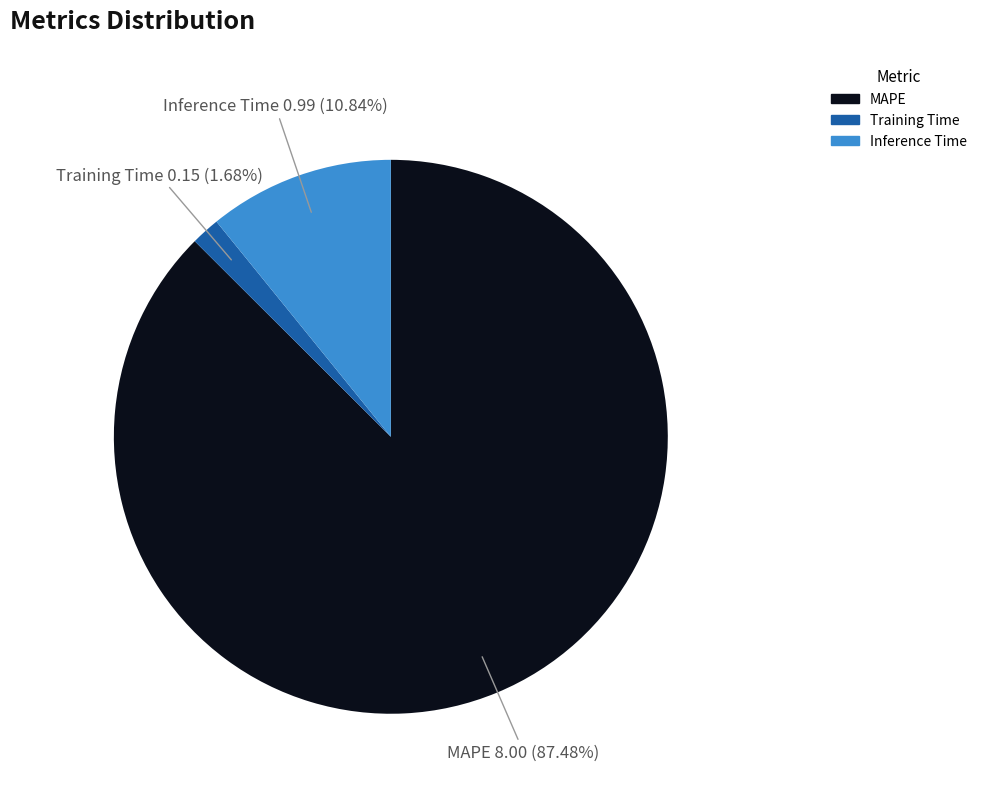

Which slice is the smallest?

Training Time